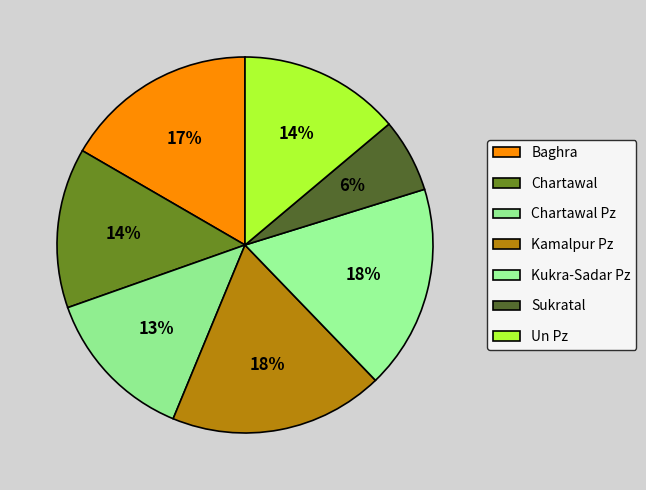

The Sukratal slice represents 19% of the pie. True or false?

False